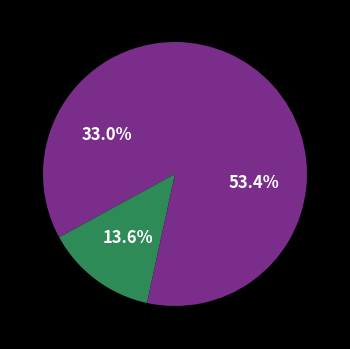

Rank the categories by value from highest to lowest.

Quebec Economy/inequality Protests 2014, Toronto Labor Protests 2014/2015, Quebec Labor Protests 2014/2015